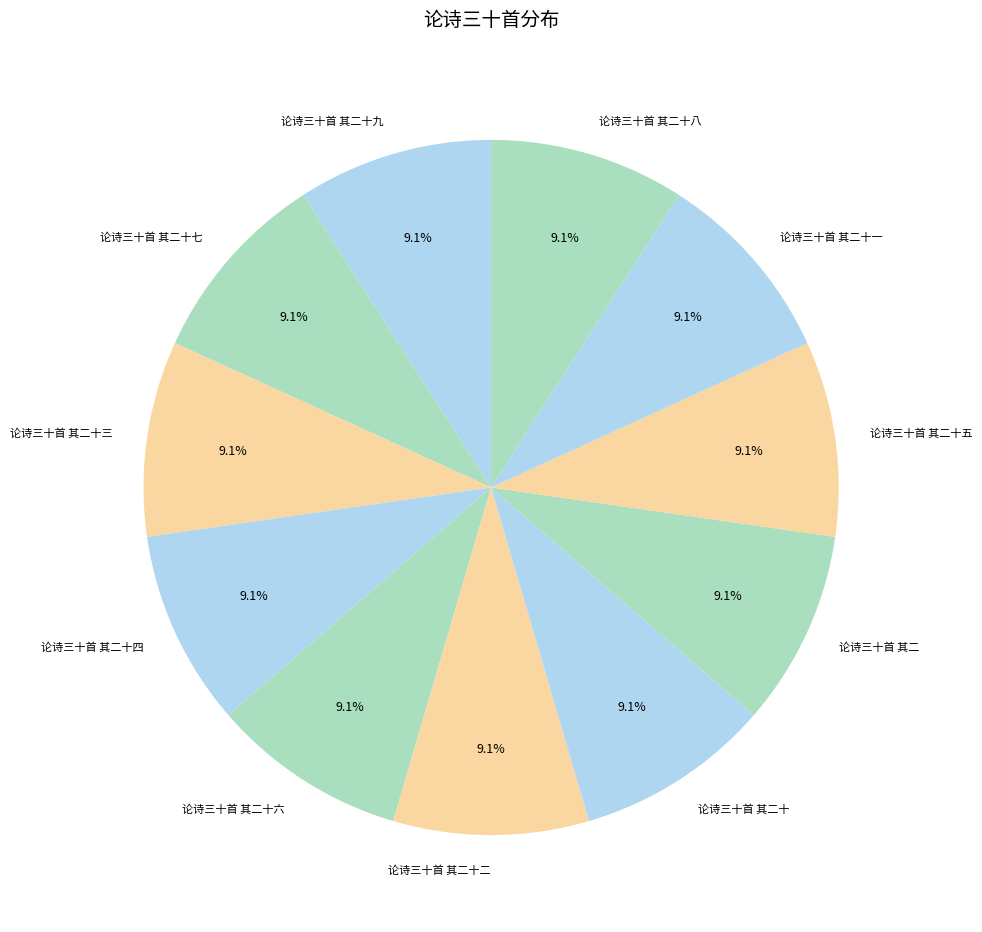

Does 论诗三十首 其二十六 represent more than half of the total?

No